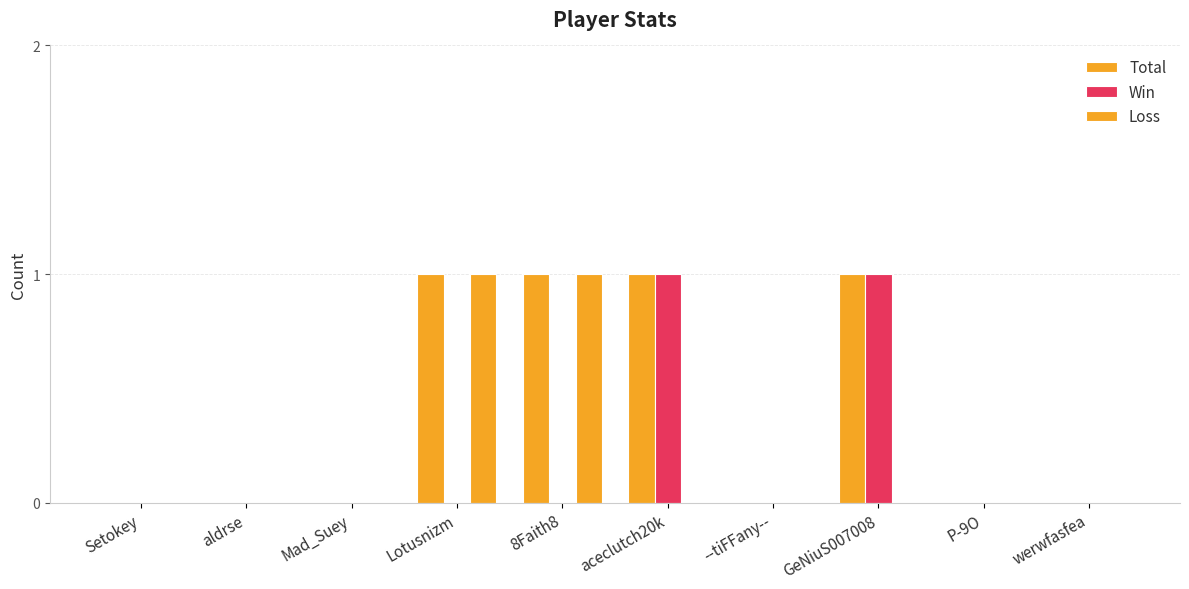

Count the number of data series in this chart.

3